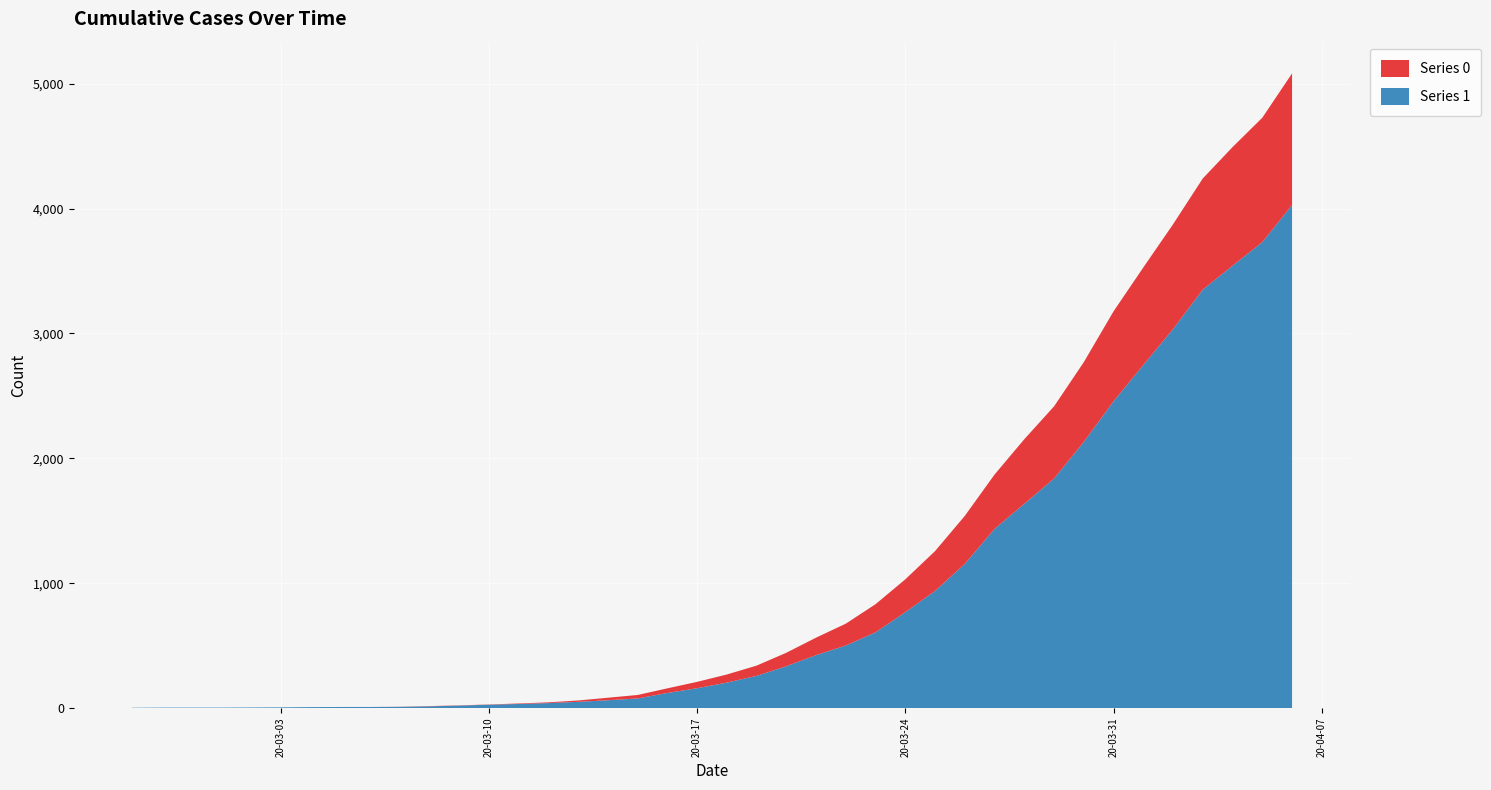

Reading left to right, transcribe all the data shown in this chart.

0: 2020-02-27=0	2020-02-28=0	2020-02-29=0	2020-03-01=0	2020-03-02=0	2020-03-03=0	2020-03-04=0	2020-03-05=0	2020-03-06=0	2020-03-07=1	2020-03-08=2	2020-03-09=2	2020-03-10=2	2020-03-11=4	2020-03-12=6	2020-03-13=11	2020-03-14=20	2020-03-15=28	2020-03-16=37	2020-03-17=51	2020-03-18=65	2020-03-19=82	2020-03-20=108	2020-03-21=140	2020-03-22=175	2020-03-23=225	2020-03-24=263	2020-03-25=319	2020-03-26=384	2020-03-27=435	2020-03-28=517	2020-03-29=578	2020-03-30=639	2020-03-31=720	2020-04-01=781	2020-04-02=839	2020-04-03=890	2020-04-04=950	2020-04-05=996	2020-04-06=1054
1: 2020-02-27=3	2020-02-28=4	2020-02-29=4	2020-03-01=4	2020-03-02=5	2020-03-03=6	2020-03-04=8	2020-03-05=9	2020-03-06=9	2020-03-07=10	2020-03-08=14	2020-03-09=20	2020-03-10=27	2020-03-11=33	2020-03-12=40	2020-03-13=50	2020-03-14=63	2020-03-15=77	2020-03-16=121	2020-03-17=159	2020-03-18=204	2020-03-19=258	2020-03-20=335	2020-03-21=424	2020-03-22=501	2020-03-23=607	2020-03-24=768	2020-03-25=938	2020-03-26=1155	2020-03-27=1435	2020-03-28=1636	2020-03-29=1838	2020-03-30=2131	2020-03-31=2457	2020-04-01=2747	2020-04-02=3035	2020-04-03=3351	2020-04-04=3542	2020-04-05=3731	2020-04-06=4028